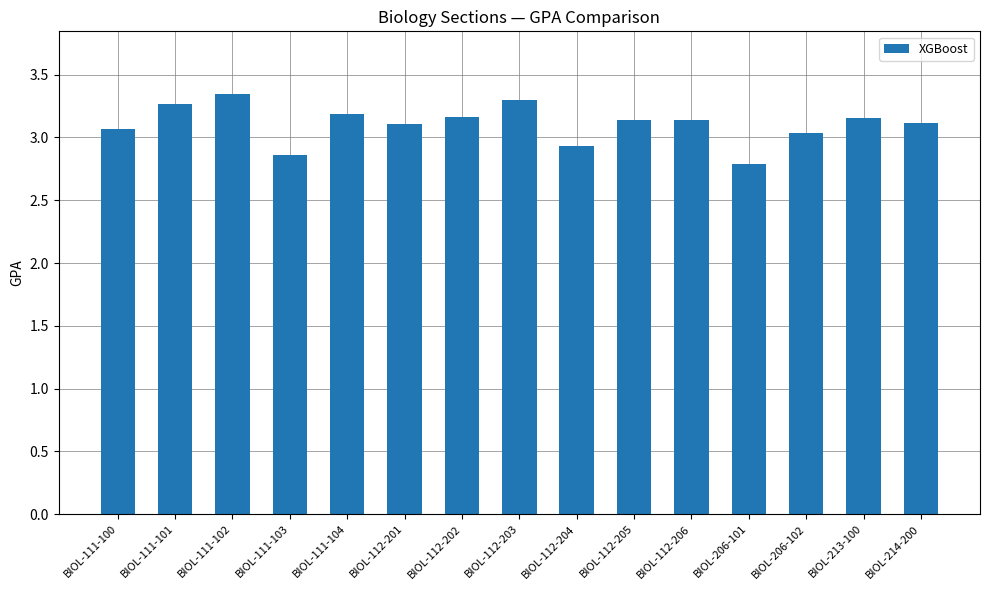

The value at BIOL-111-100 is 4.1. True or false?

False